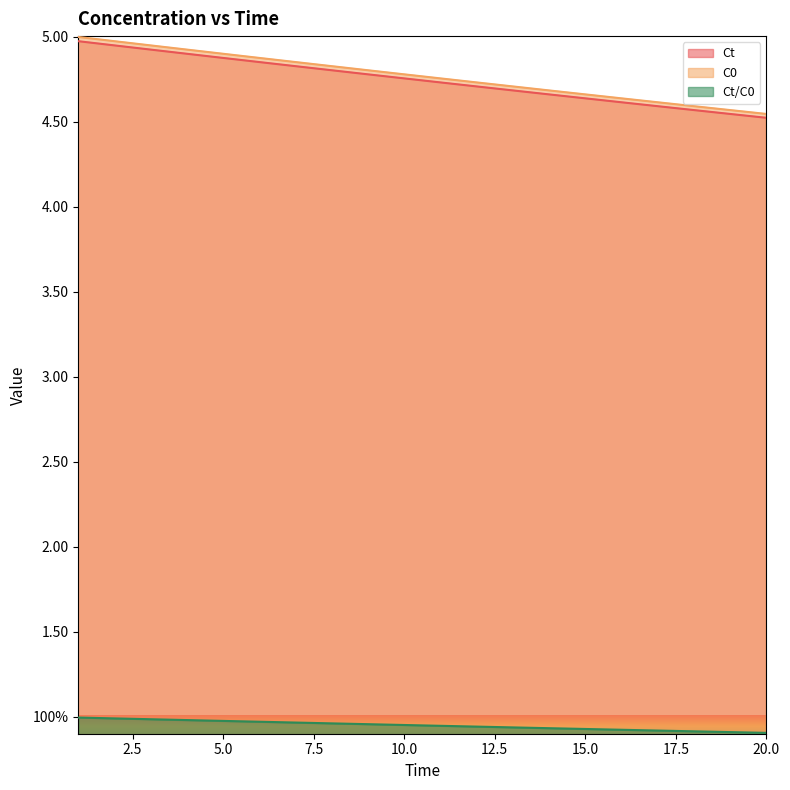

Is it true that C0 equals 5.0 at 2?

True